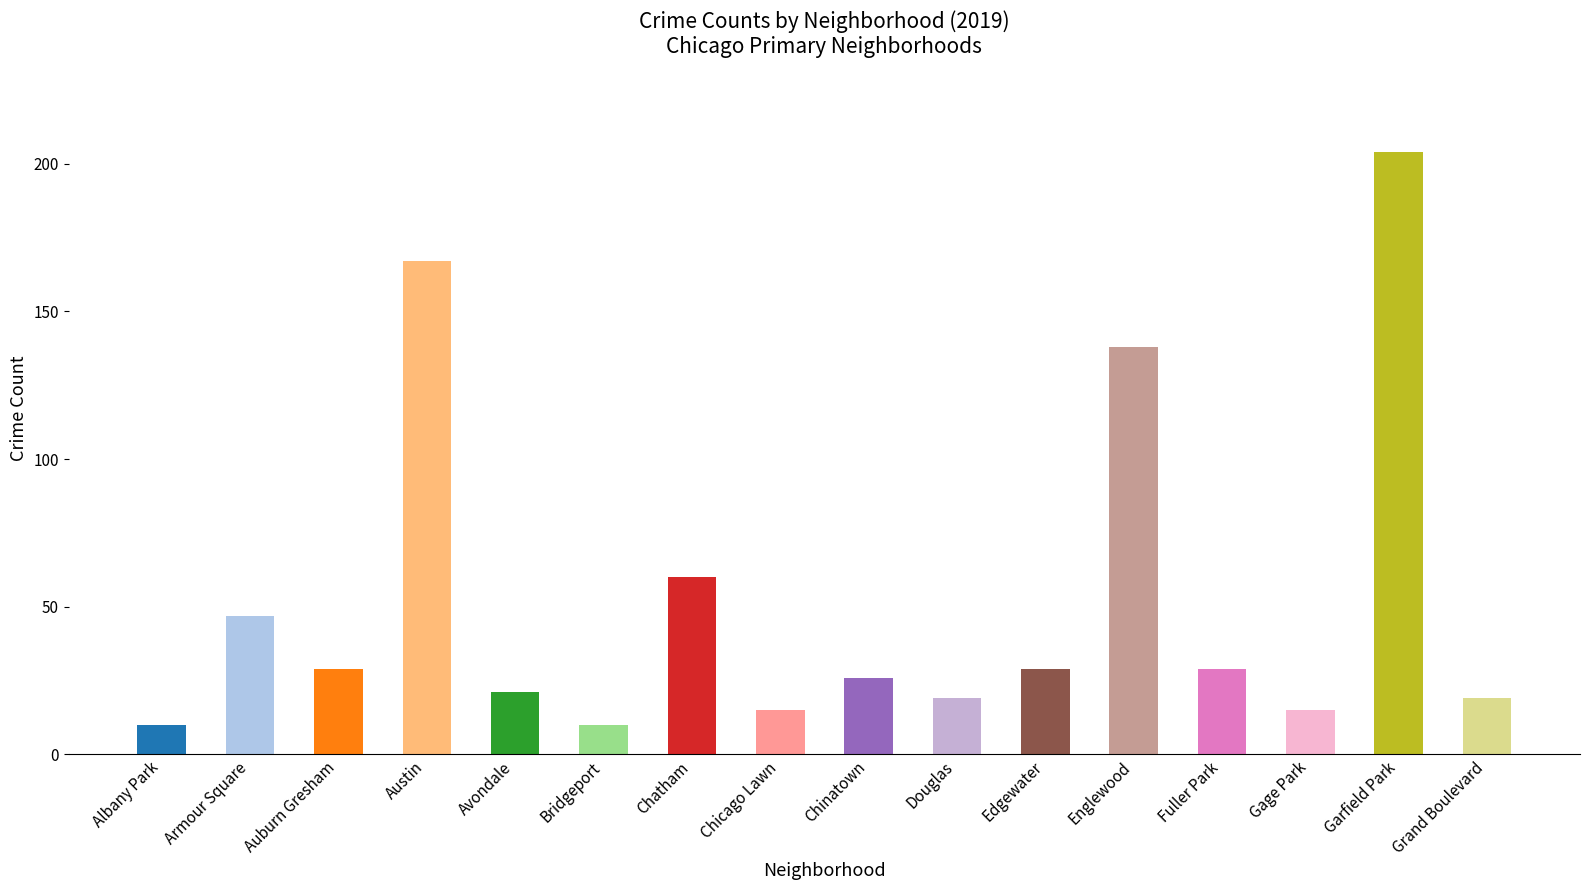

Count the number of data series in this chart.

1